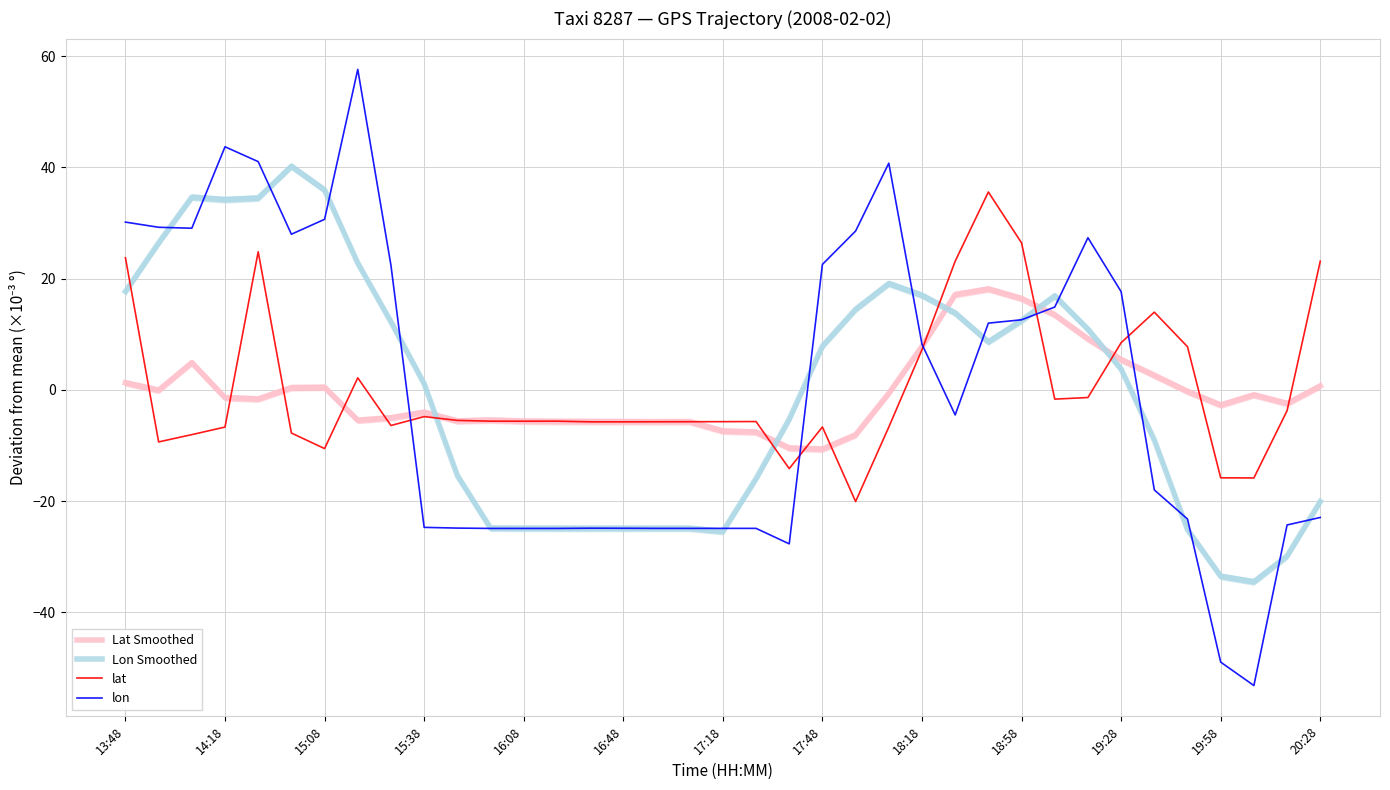

At how many categories does at least one series exceed -52?

37